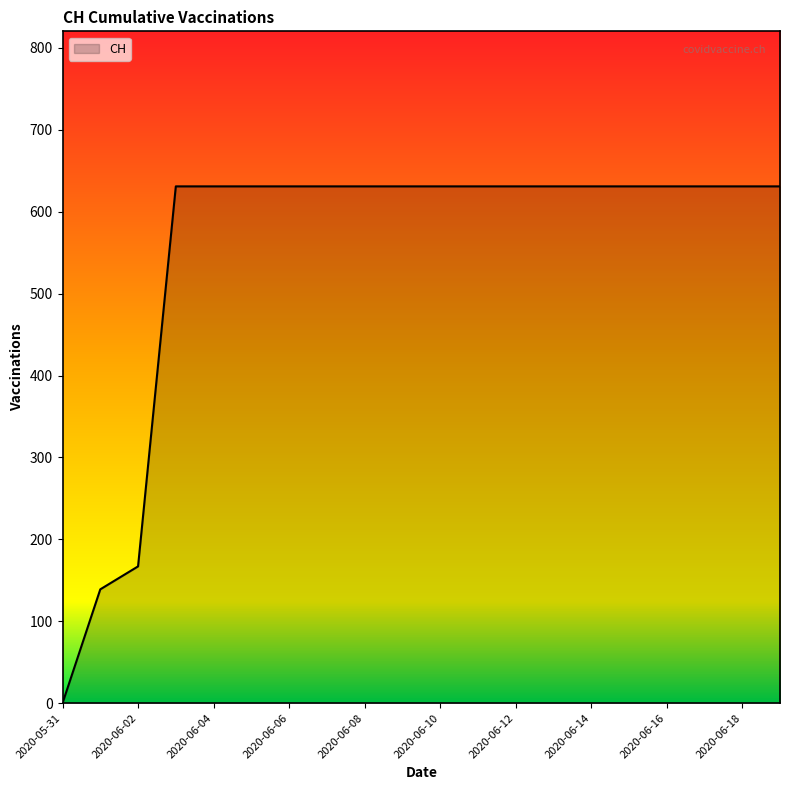

Reading left to right, extract all data points from this chart.

0	139	167	631	631	631	631	631	631	631	631	631	631	631	631	631	631	631	631	631